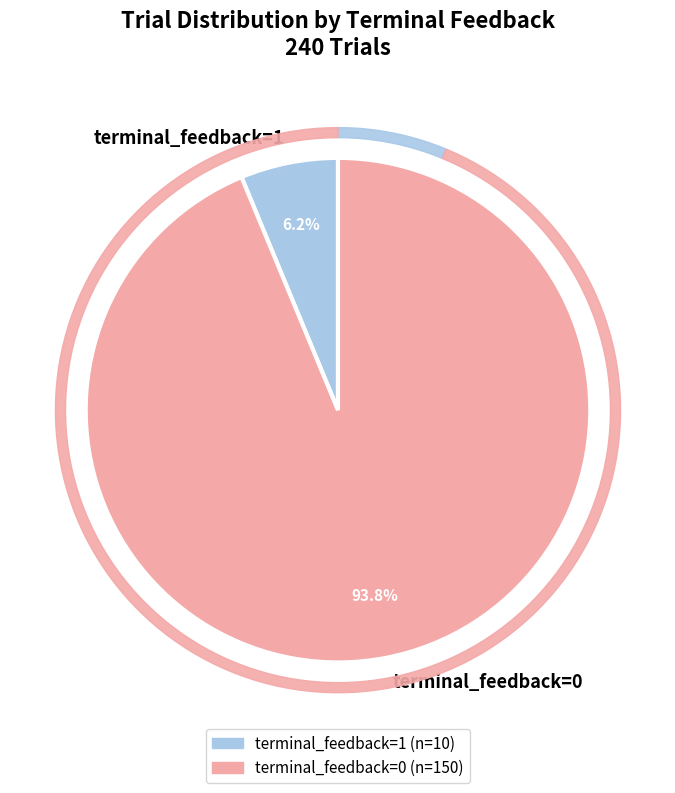

To the nearest percent, what percentage of the pie is terminal_feedback=1?

6%